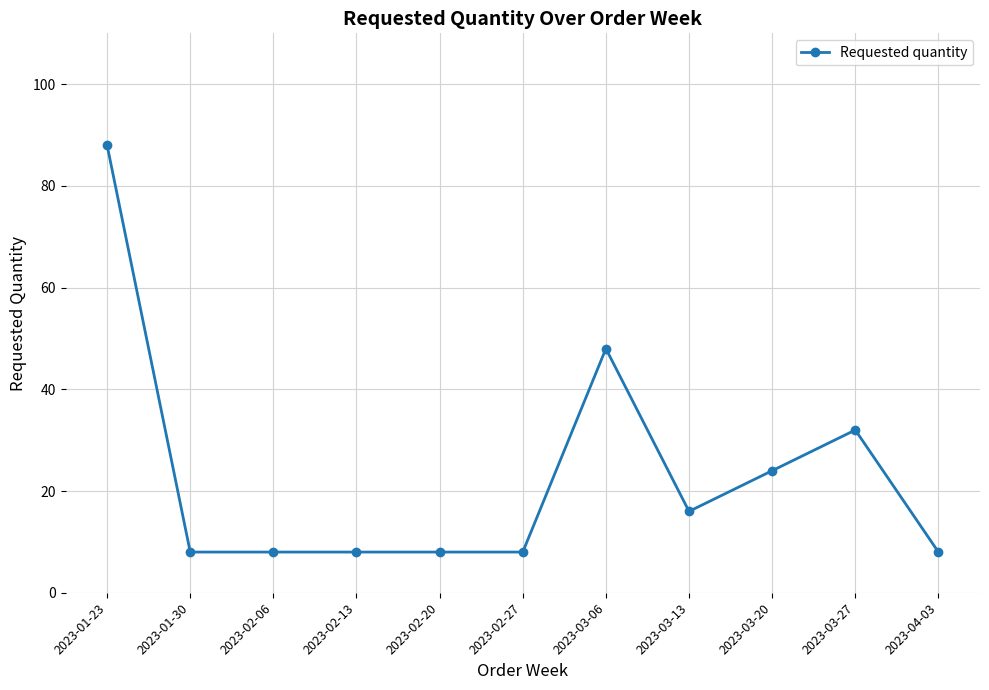

How many lines are shown in the chart?

1